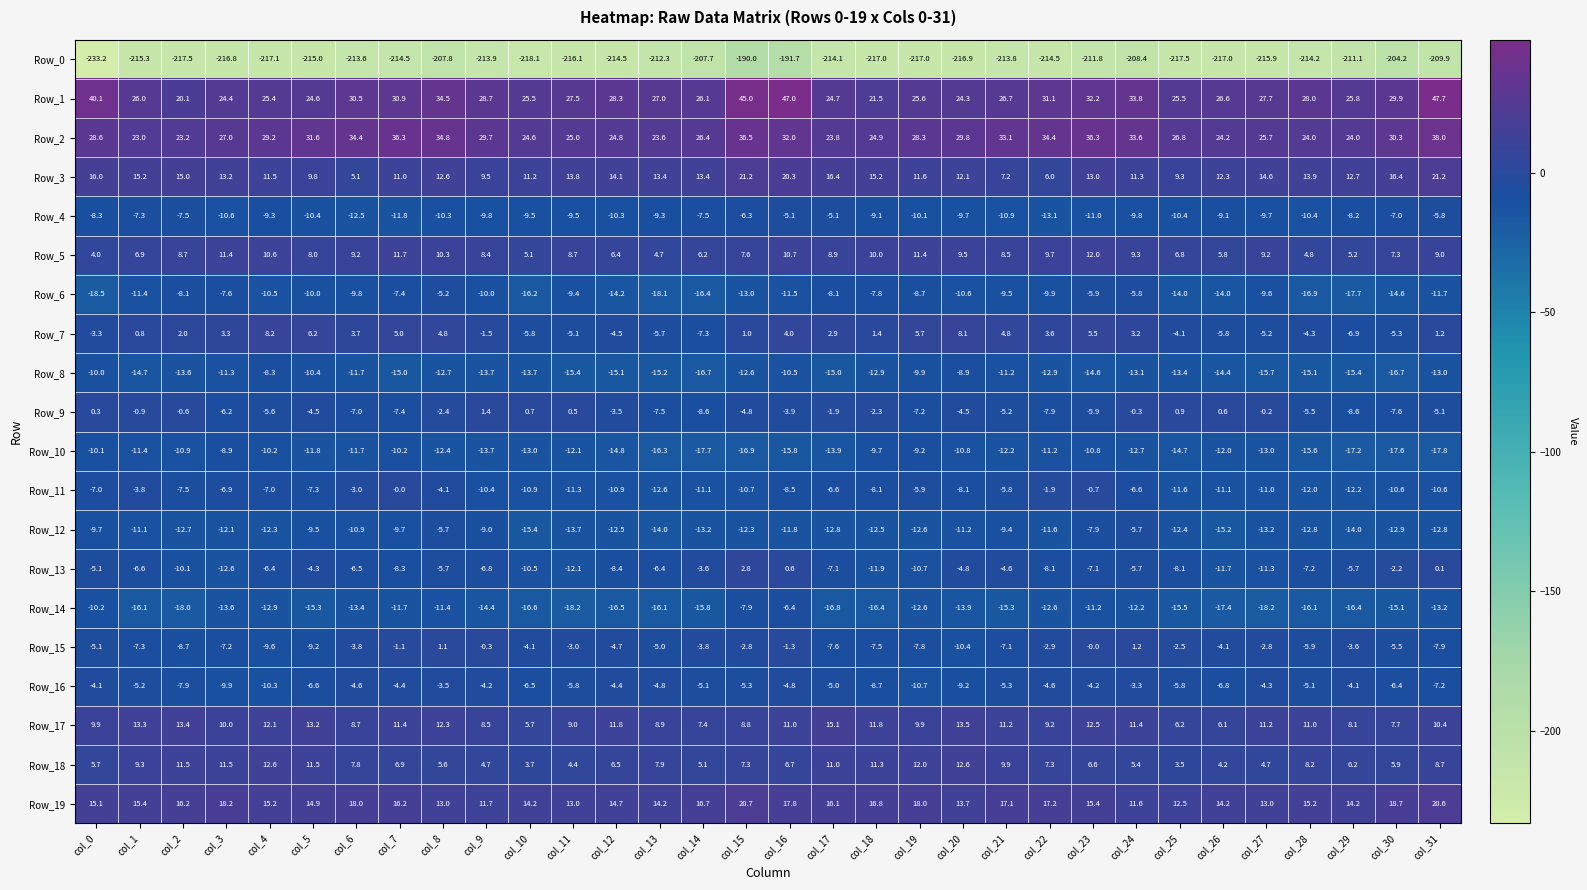

The value of Row_7 at col_25 is -1.0. True or false?

False